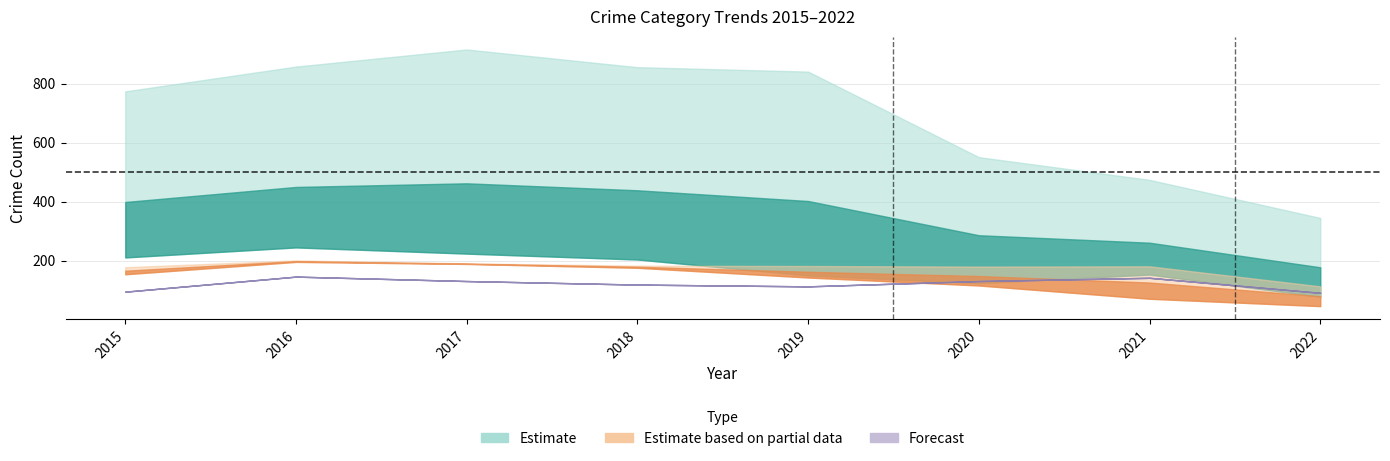

How many lines are shown in the chart?

6